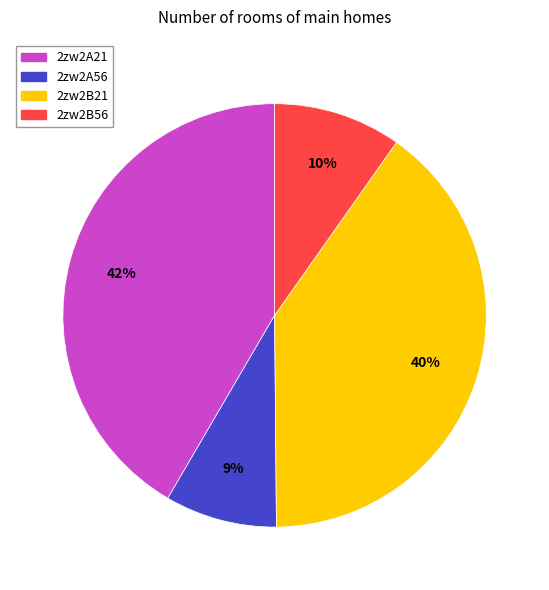

Count the number of slices in the pie.

4